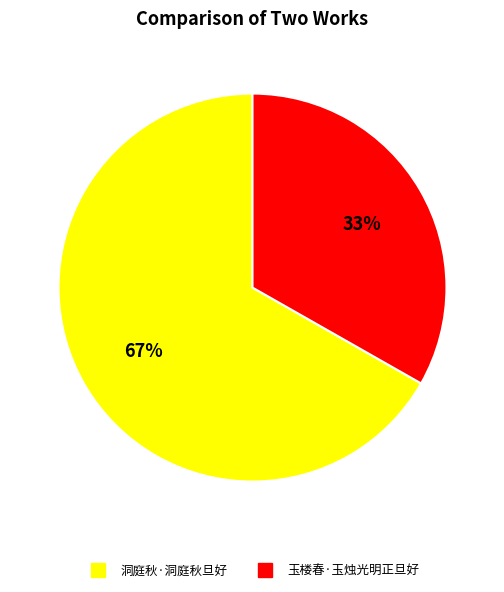

Which category has the smallest portion of the pie?

玉楼春·玉烛光明正旦好